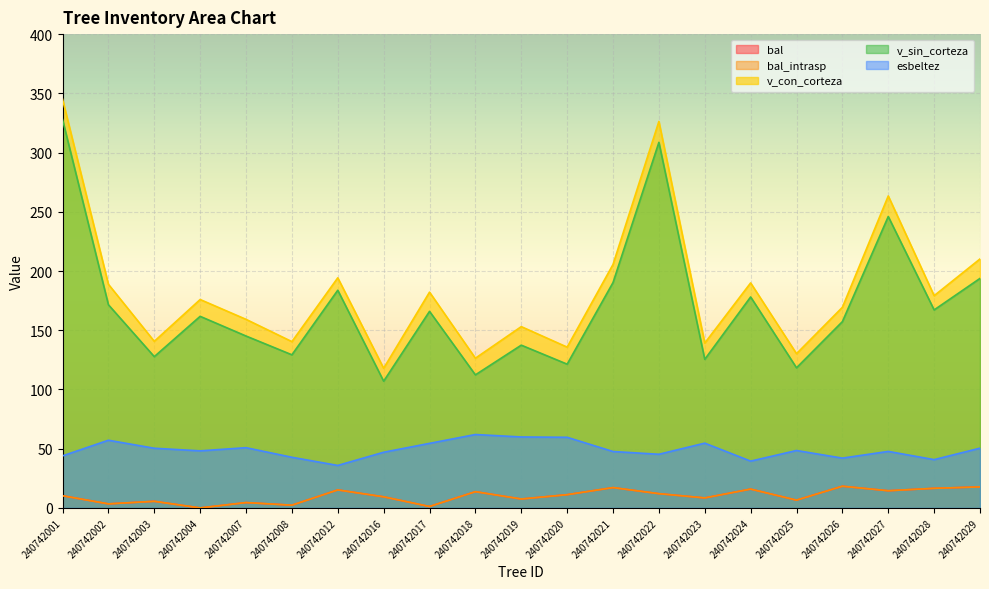

Which series has the largest range (max minus min)?

v_con_corteza